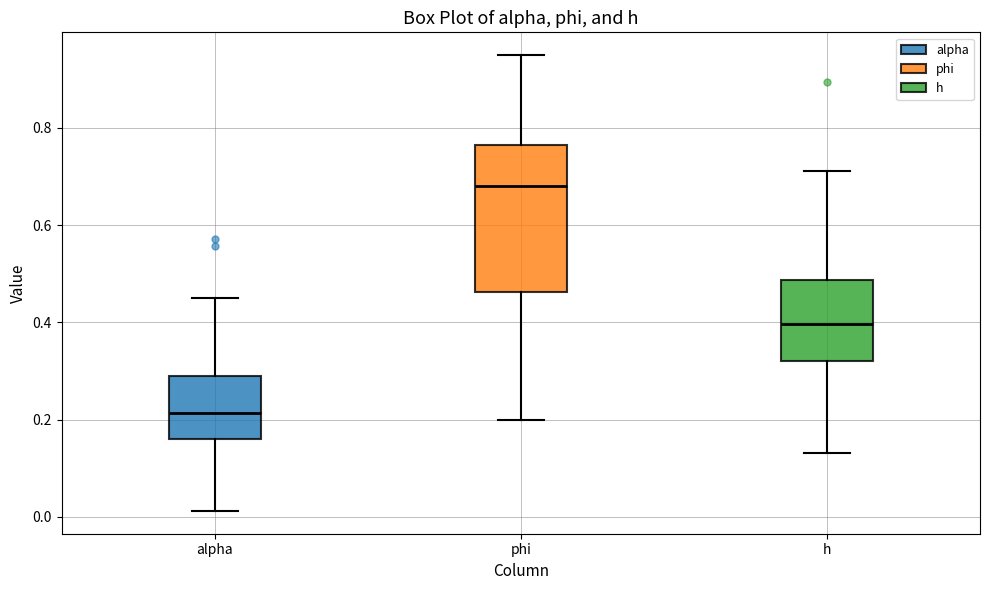

Comparing the boxes themselves (not the whiskers), which one is the tallest?

phi